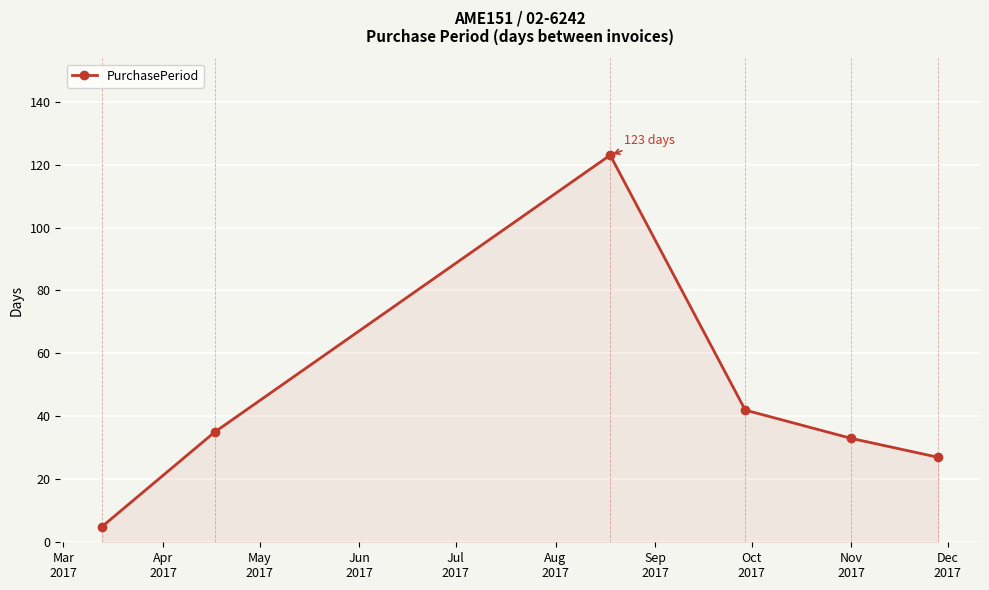

True or false: the data has more than 0 interior local peaks.

True